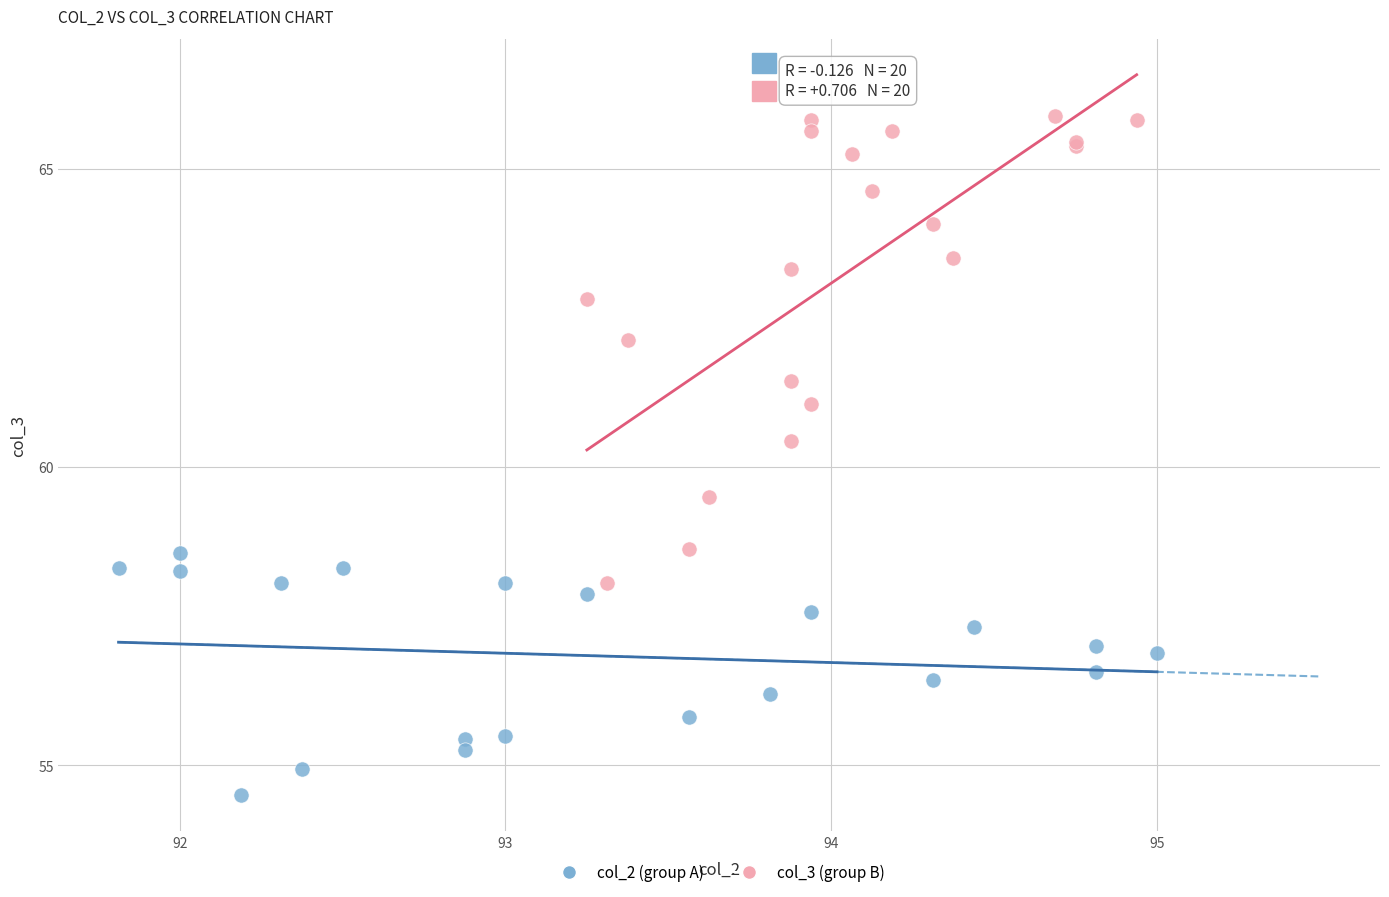

Which series reaches the maximum Y coordinate?

col_3 (group B)